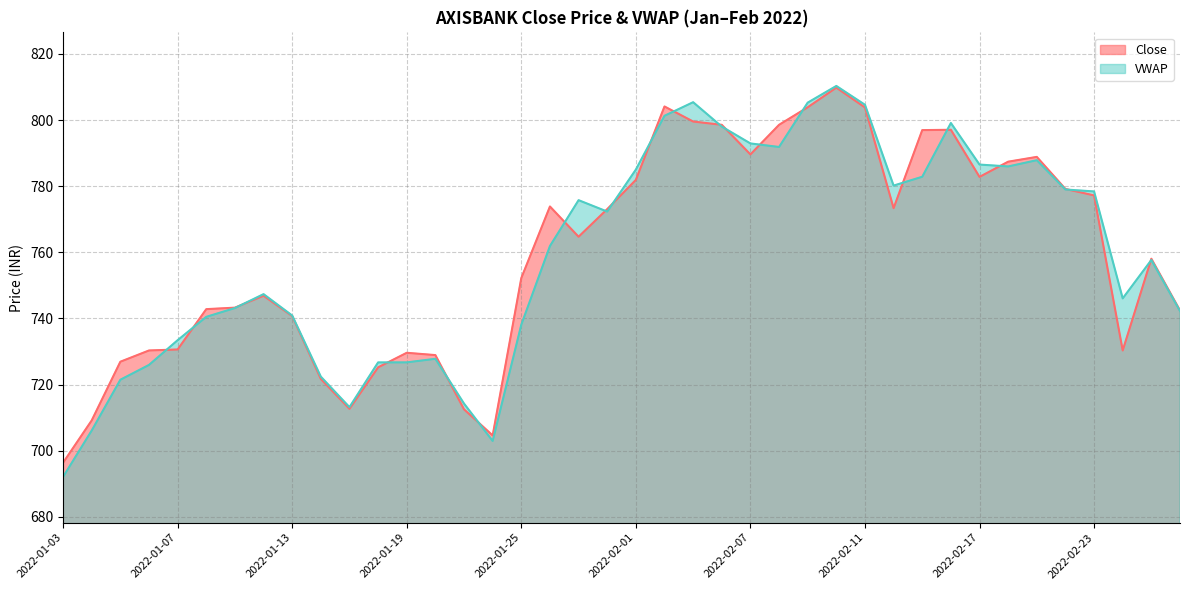

What is the label of the 18th point from the right?

2022-02-03